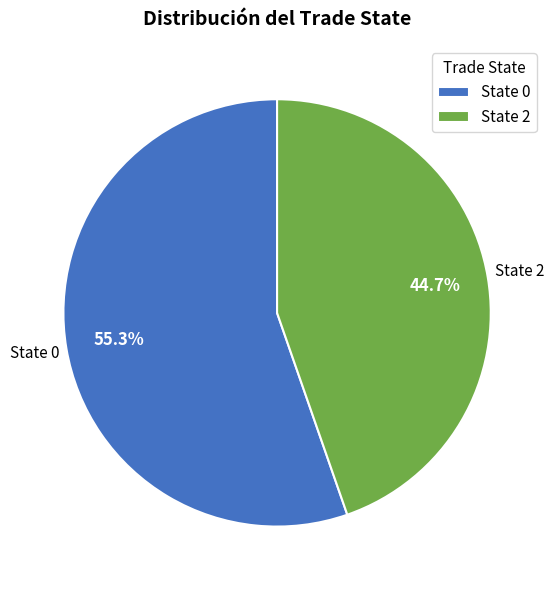

Is there any slice that represents more than half of the pie?

Yes